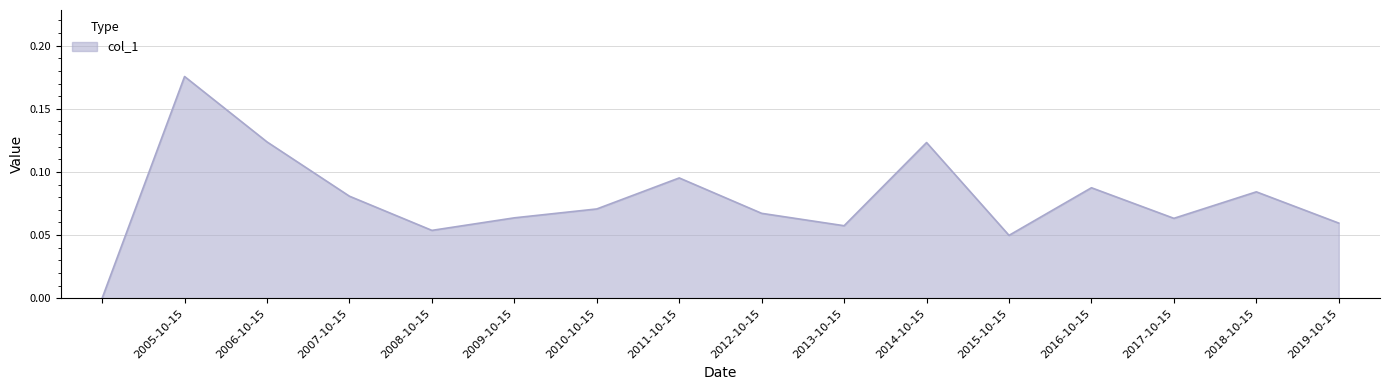

Is this an area chart (filled region under the line)?

Yes